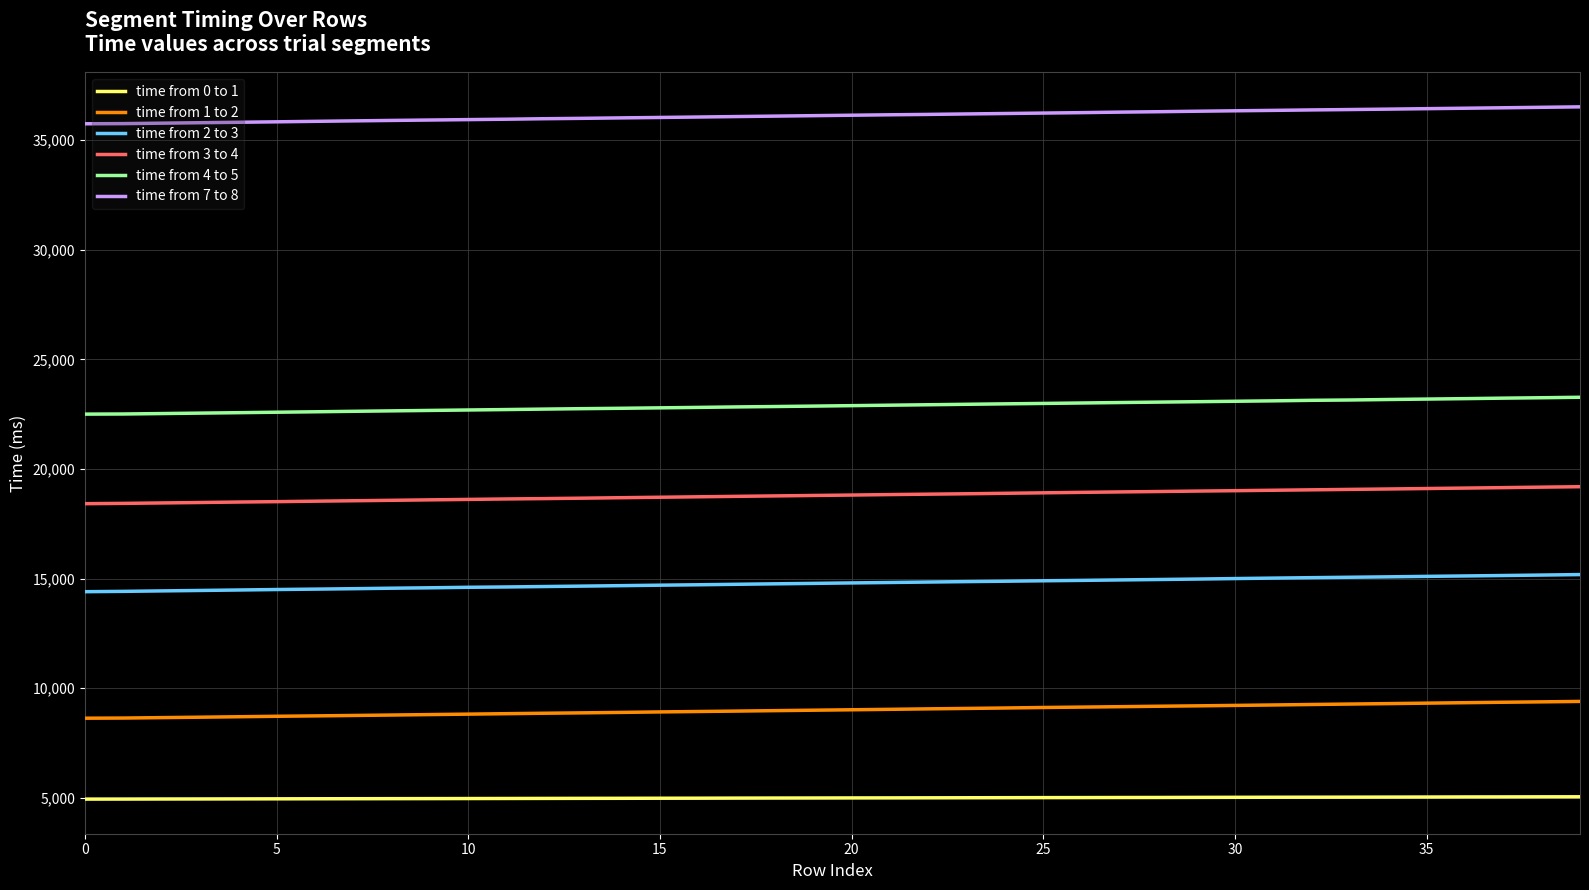

True or false: time from 7 to 8 and time from 3 to 4 cross at least once.

False